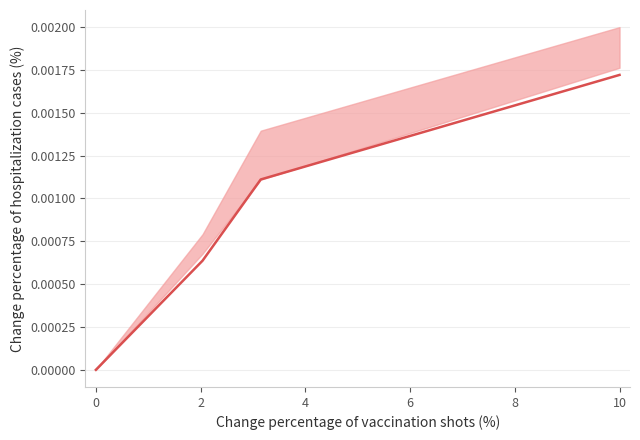

Between 2 and 4, which is larger?

4